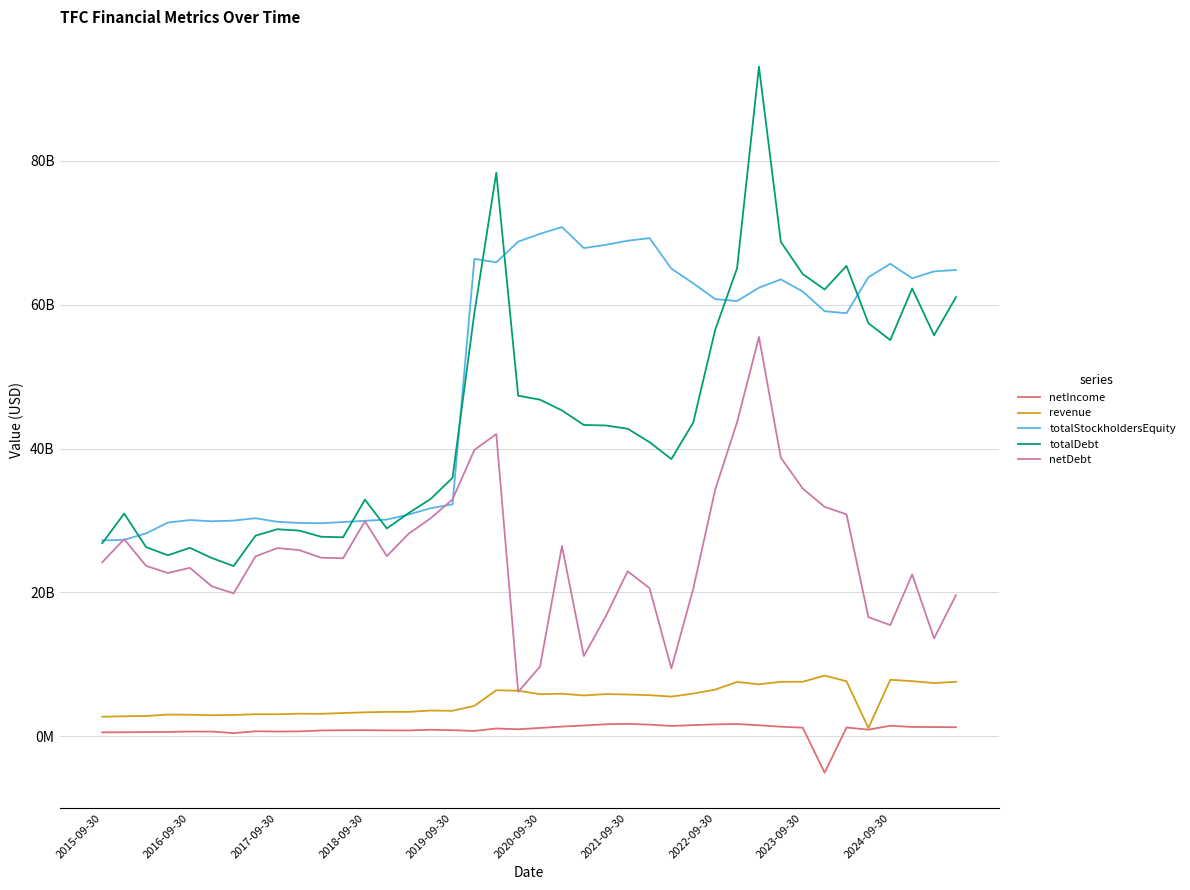

Where is totalStockholdersEquity nearest to the value 49015500000?

34